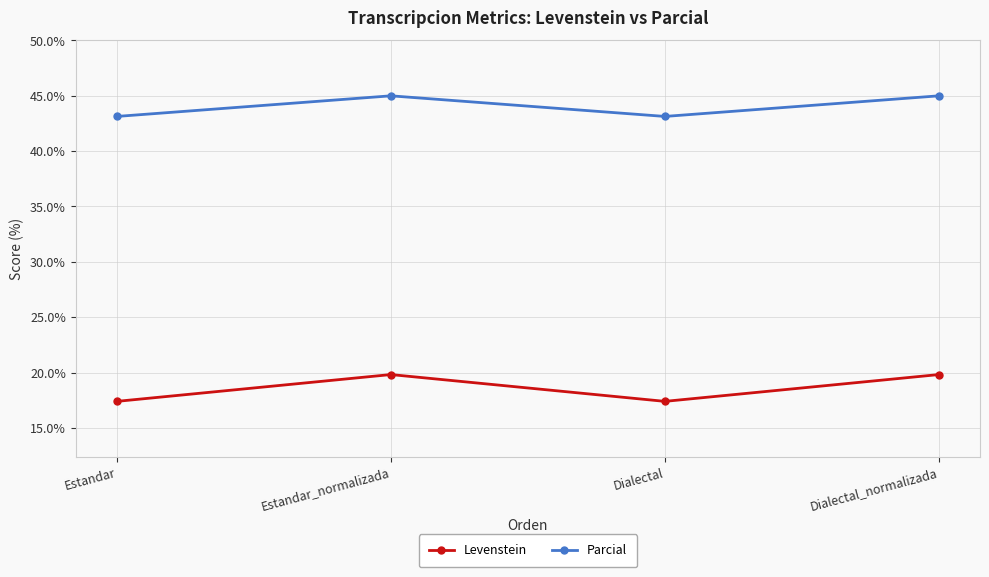

True or false: Levenstein and Parcial intersect in this chart.

False